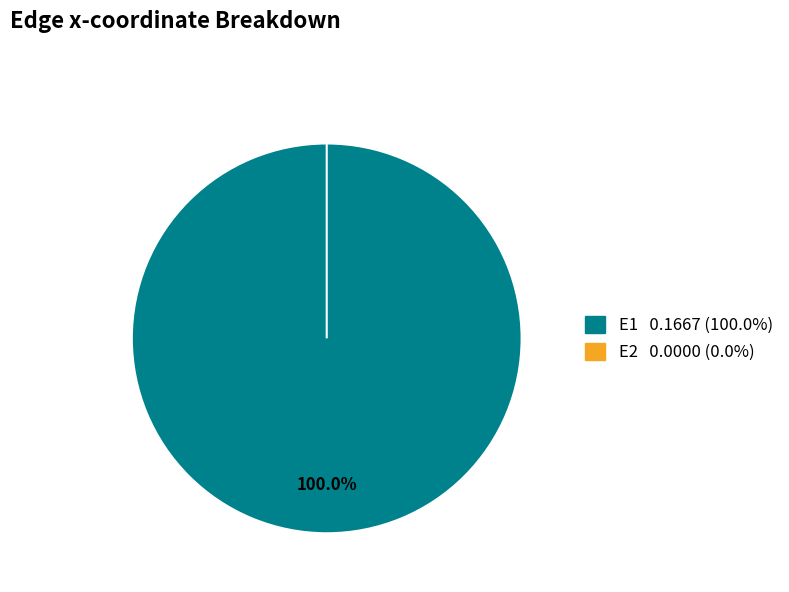

To the nearest percent, what percentage of the pie is E1?

100%